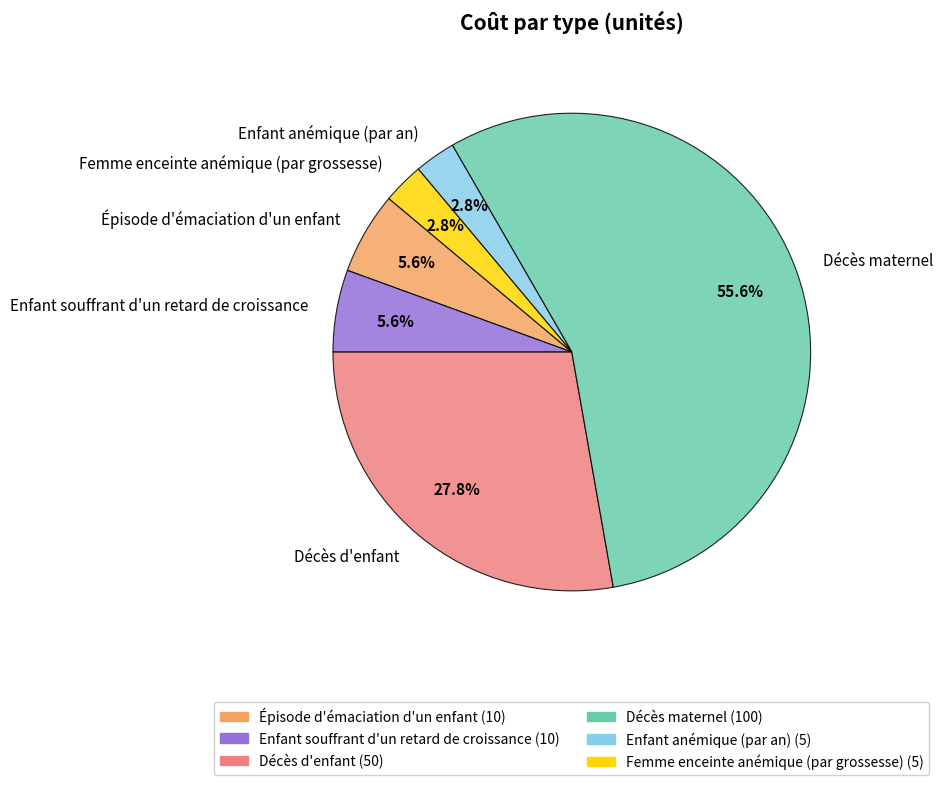

To the nearest percent, what portion does Femme enceinte anémique (par grossesse) represent?

3%